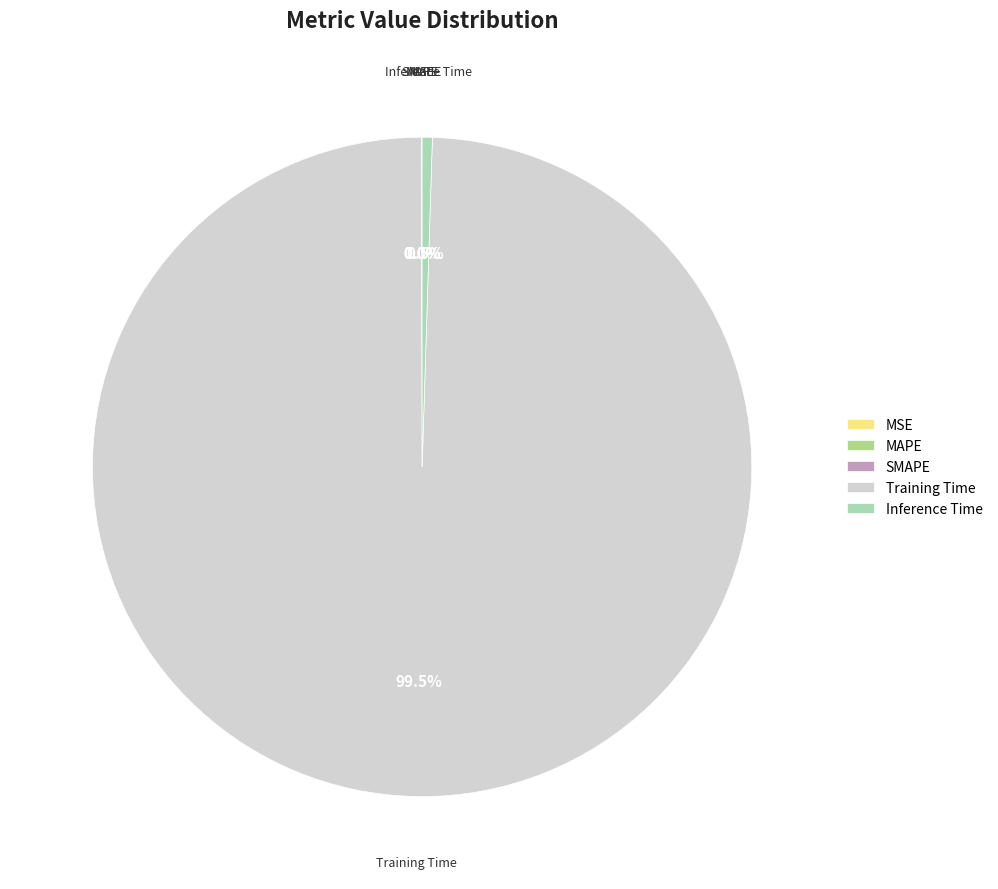

Is there a majority slice in this chart?

Yes